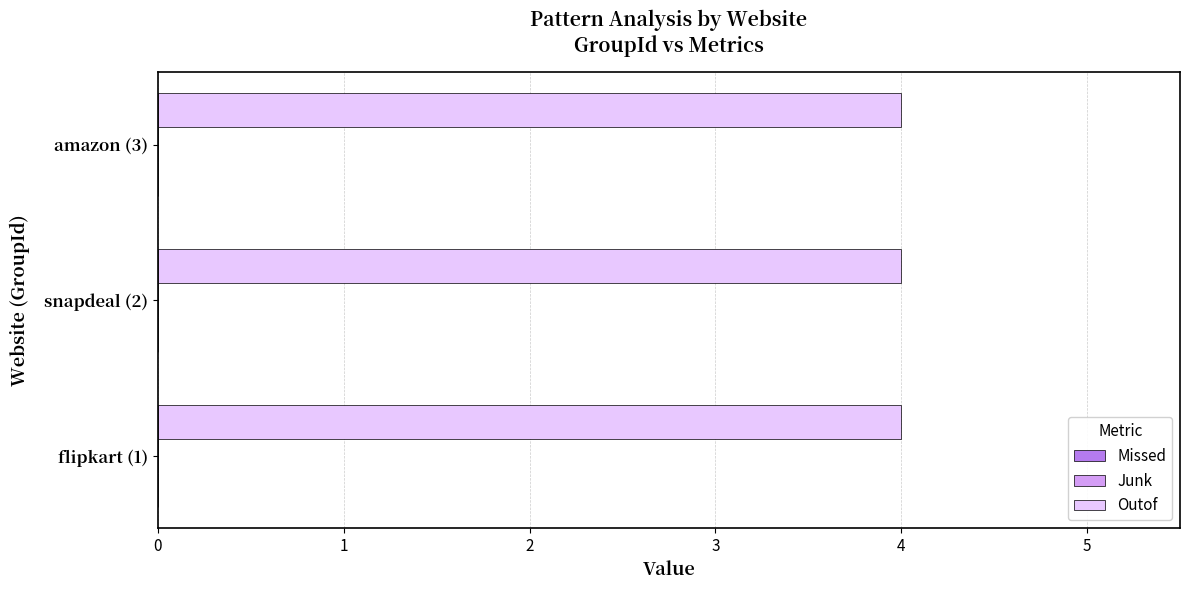

Reading left to right, list all the values displayed in this chart.

Missed: 0	0	0
Junk: 0	0	0
Outof: 4	4	4